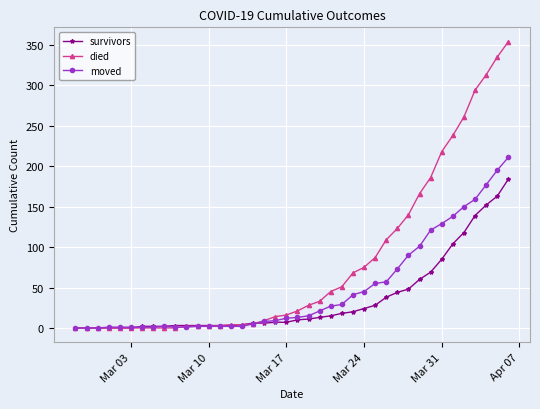

What is the difference between the second highest and second lowest values in the died series?

335